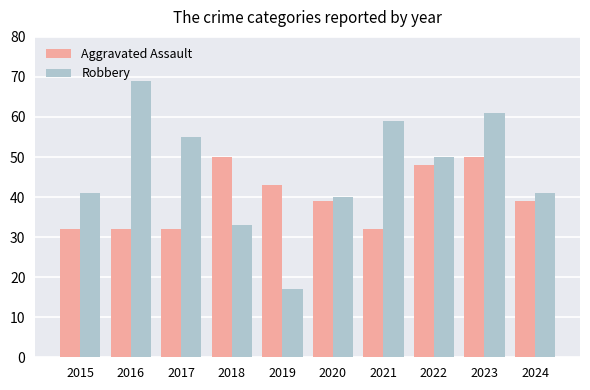

Which series has the largest total across all categories?

Robbery